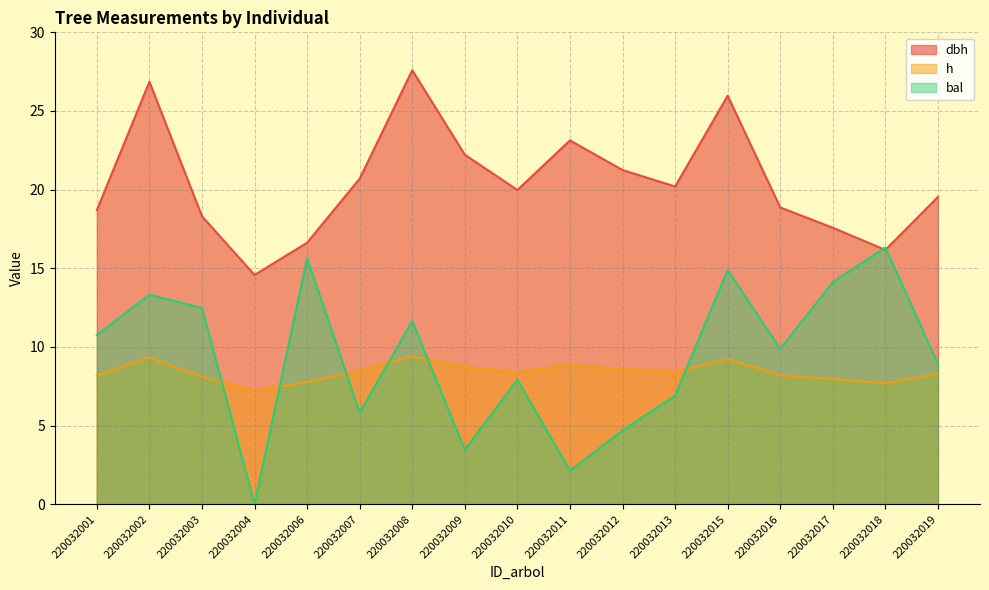

What is the difference between the h values at 220032019 and 220032017?

0.4